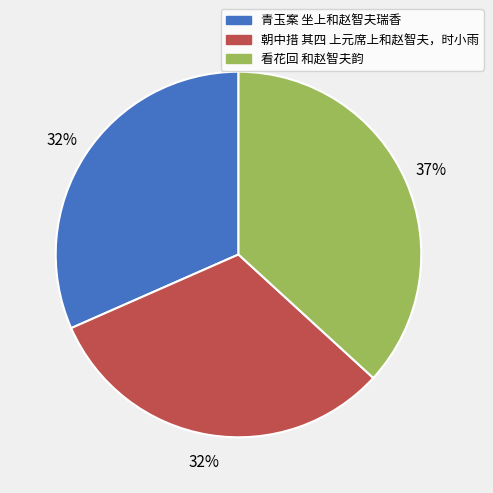

Combined, do 青玉案 坐上和赵智夫瑞香 and 朝中措 其四 上元席上和赵智夫，时小雨 account for over 50%?

Yes